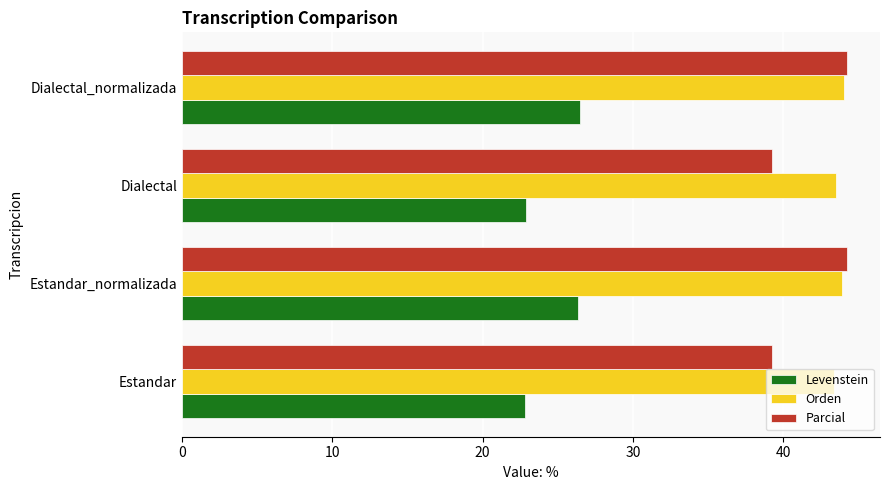

Which series has the largest total across all categories?

Orden